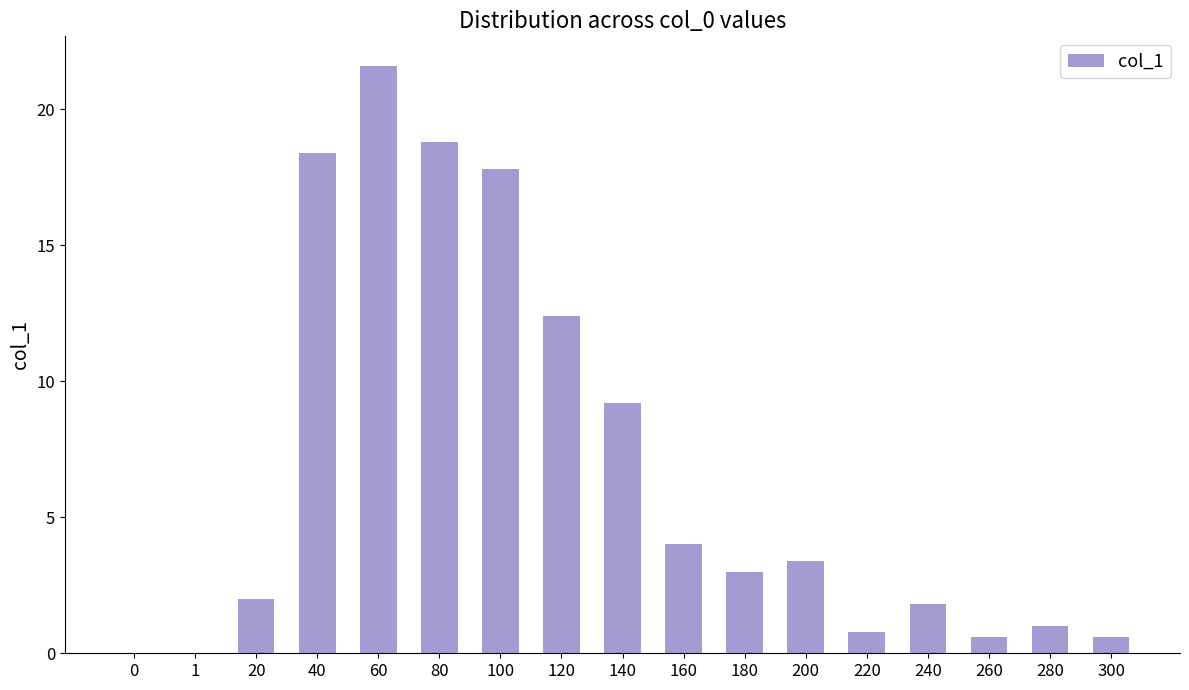

True or false: the data shows 27.0 at 40.

False